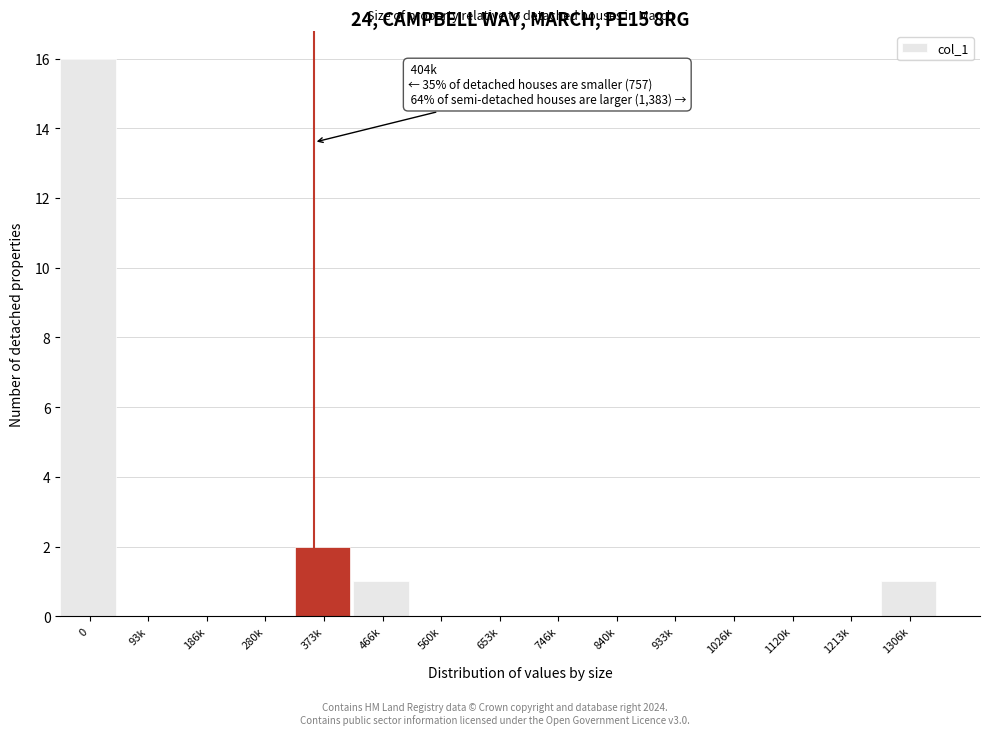

Reading left to right, what are all the values shown in this chart?

0=16	93k=0	186k=0	280k=0	373k=2	466k=1	560k=0	653k=0	746k=0	840k=0	933k=0	1026k=0	1120k=0	1213k=0	1306k=1